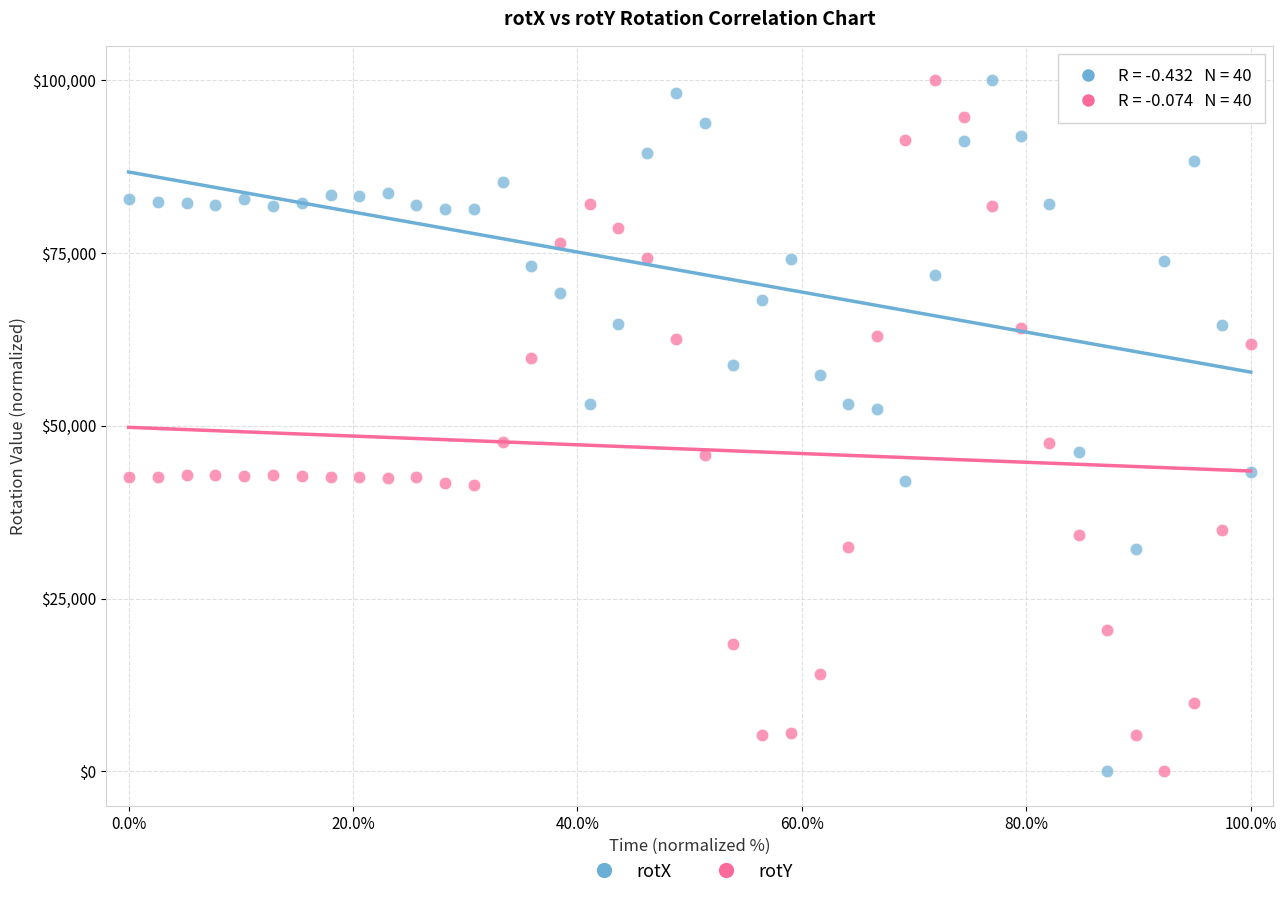

Across all data points, what is the range of Y values (max minus min)?

100000.0